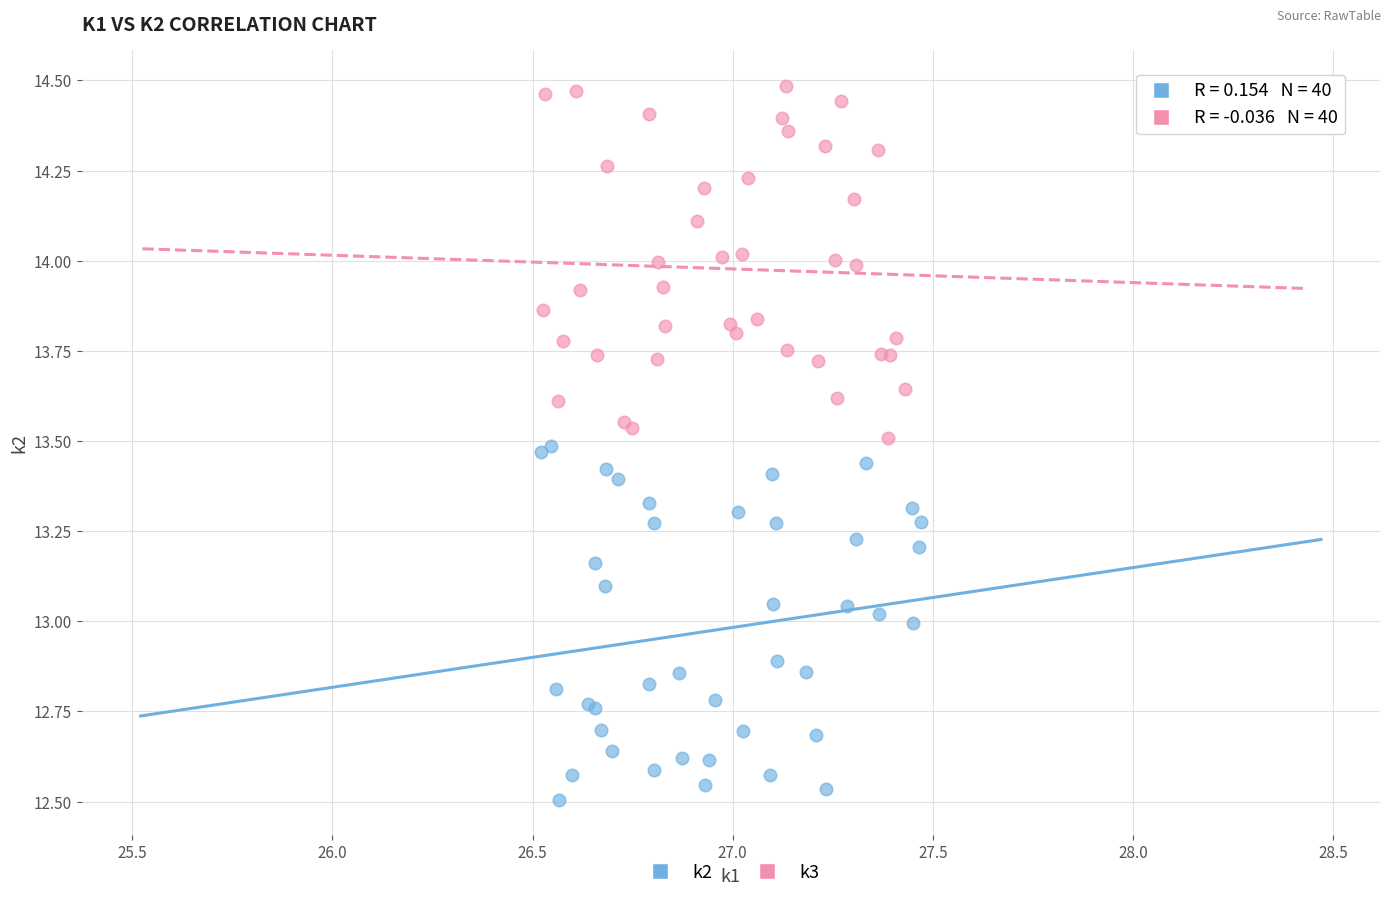

What are all the series names shown in the legend?

k2, k3